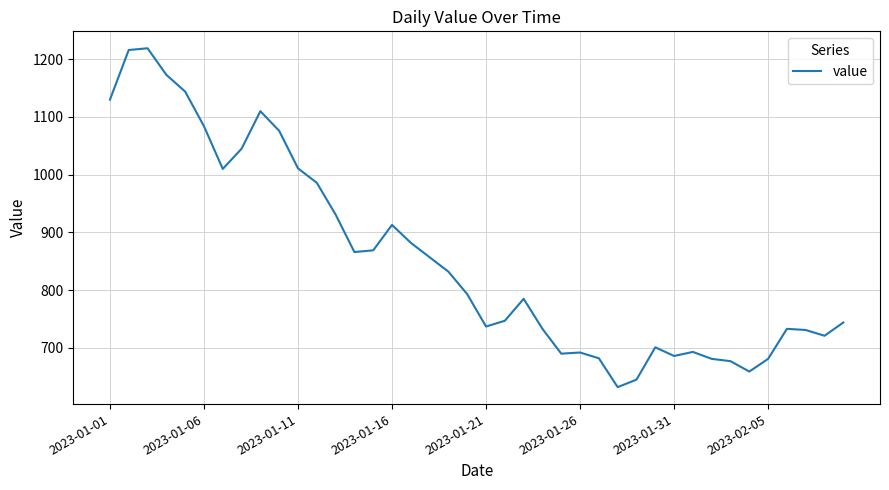

What is the maximum value shown in the chart?

1219